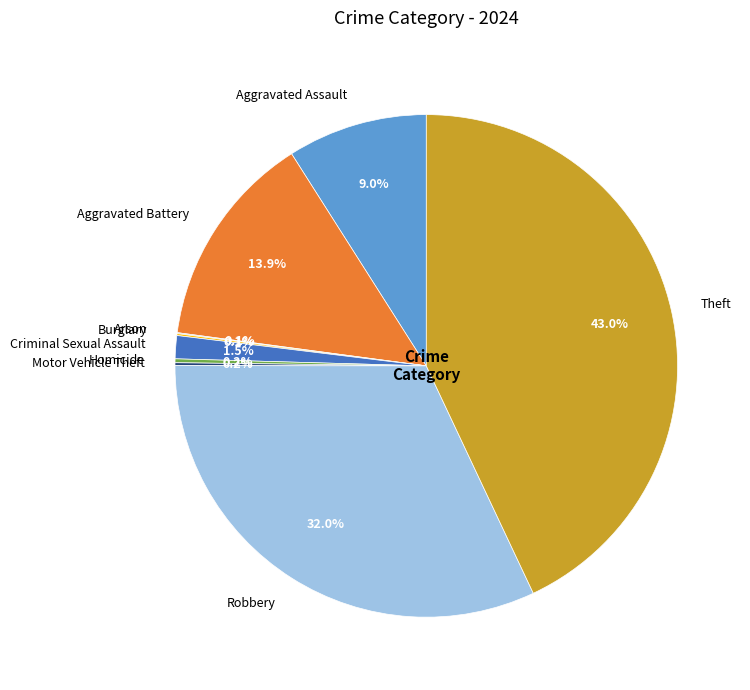

Is there any slice that represents more than half of the pie?

No